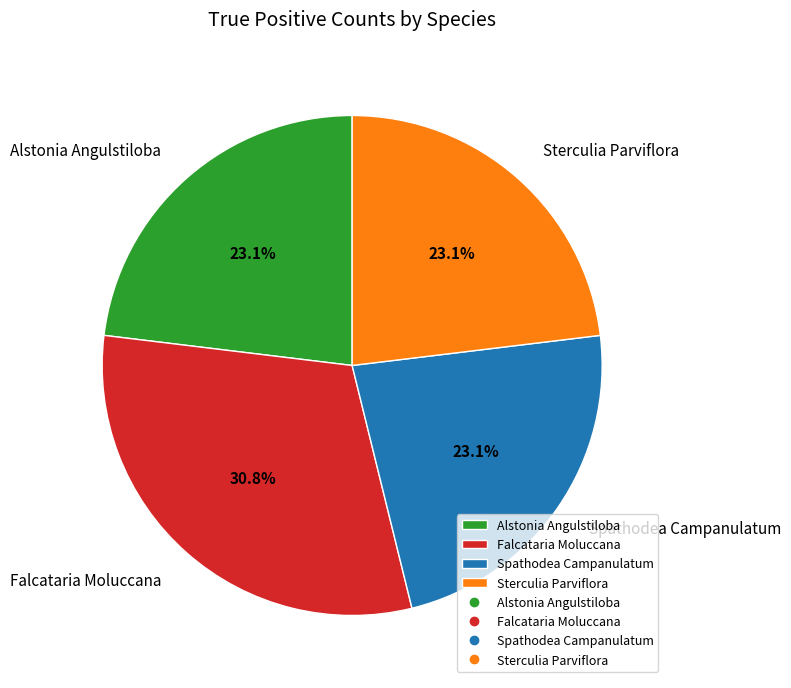

How many slices are in this pie chart?

4